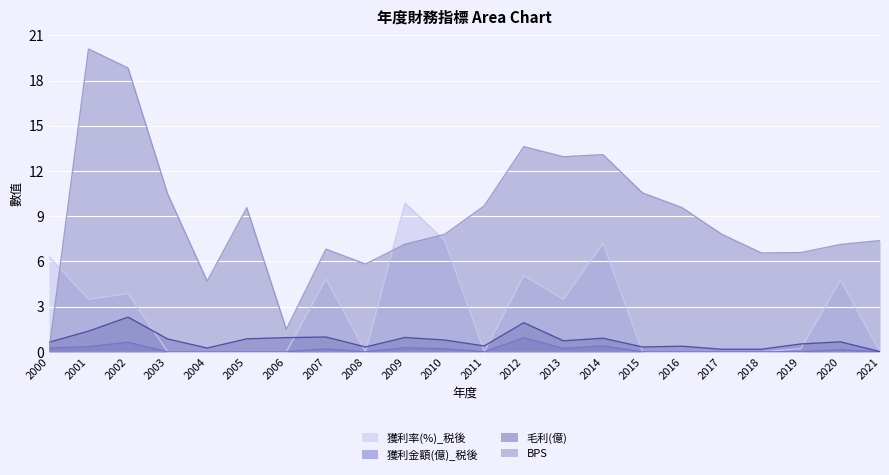

List the series in order of their peak value, lowest first.

獲利金額(億)_税後, 毛利(億), 獲利率(%)_税後, BPS